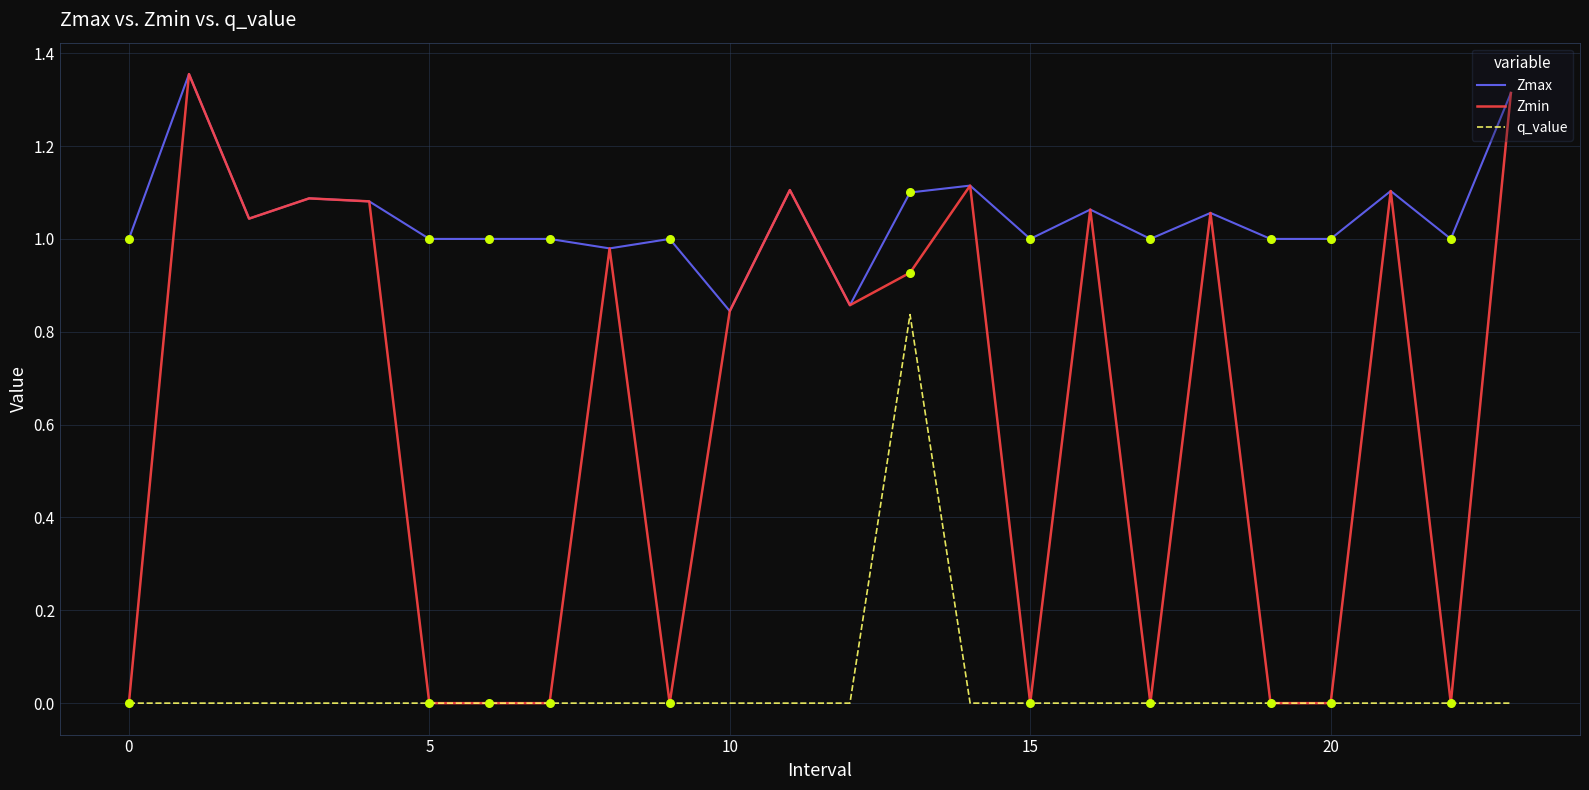

Which series has the widest spread of values?

Zmin